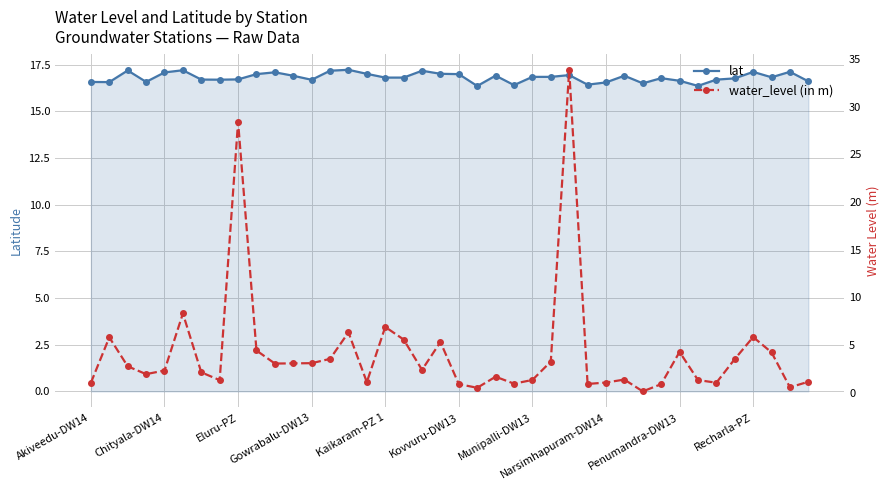

What is the highest value of the lat series?

17.2